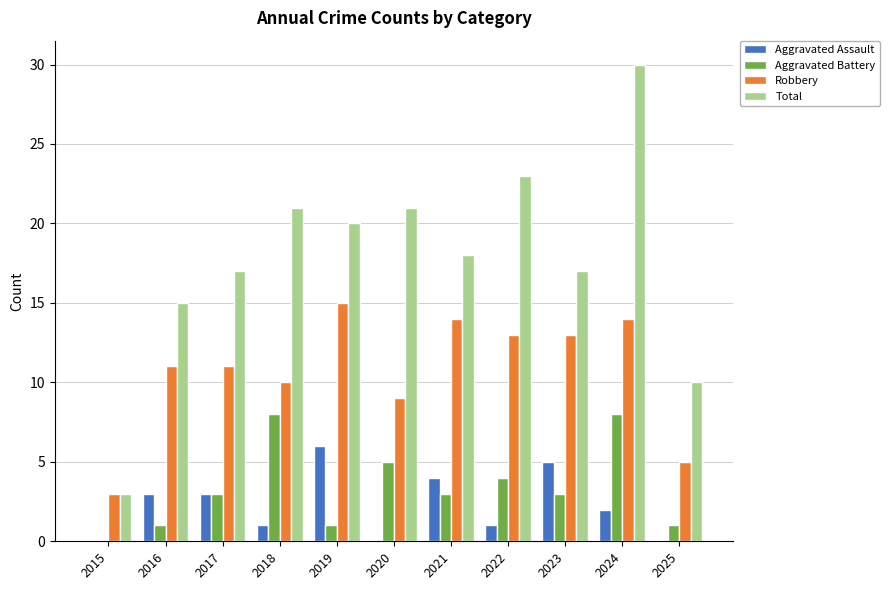

Reading left to right, what are all the values shown in this chart?

Aggravated Assault: 2015=0	2016=3	2017=3	2018=1	2019=6	2020=0	2021=4	2022=1	2023=5	2024=2	2025=0
Aggravated Battery: 2015=0	2016=1	2017=3	2018=8	2019=1	2020=5	2021=3	2022=4	2023=3	2024=8	2025=1
Robbery: 2015=3	2016=11	2017=11	2018=10	2019=15	2020=9	2021=14	2022=13	2023=13	2024=14	2025=5
Total: 2015=3	2016=15	2017=17	2018=21	2019=20	2020=21	2021=18	2022=23	2023=17	2024=30	2025=10